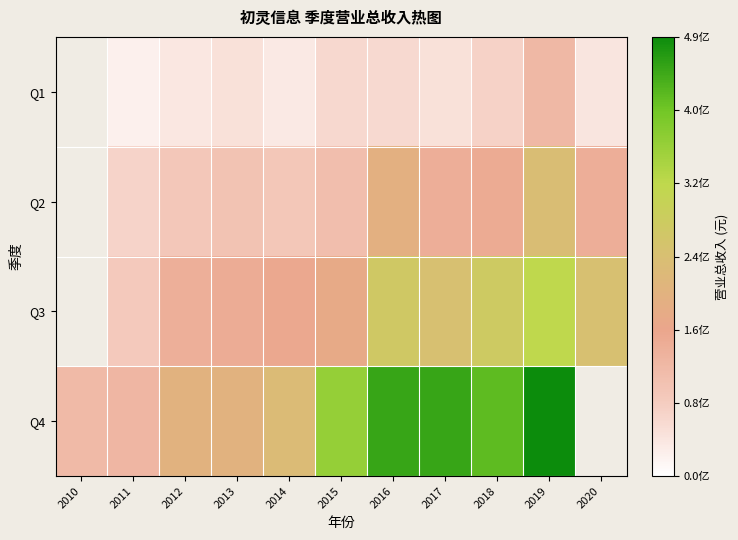

What is the difference between the second highest and minimum values in the Q1 series?

36764190.9